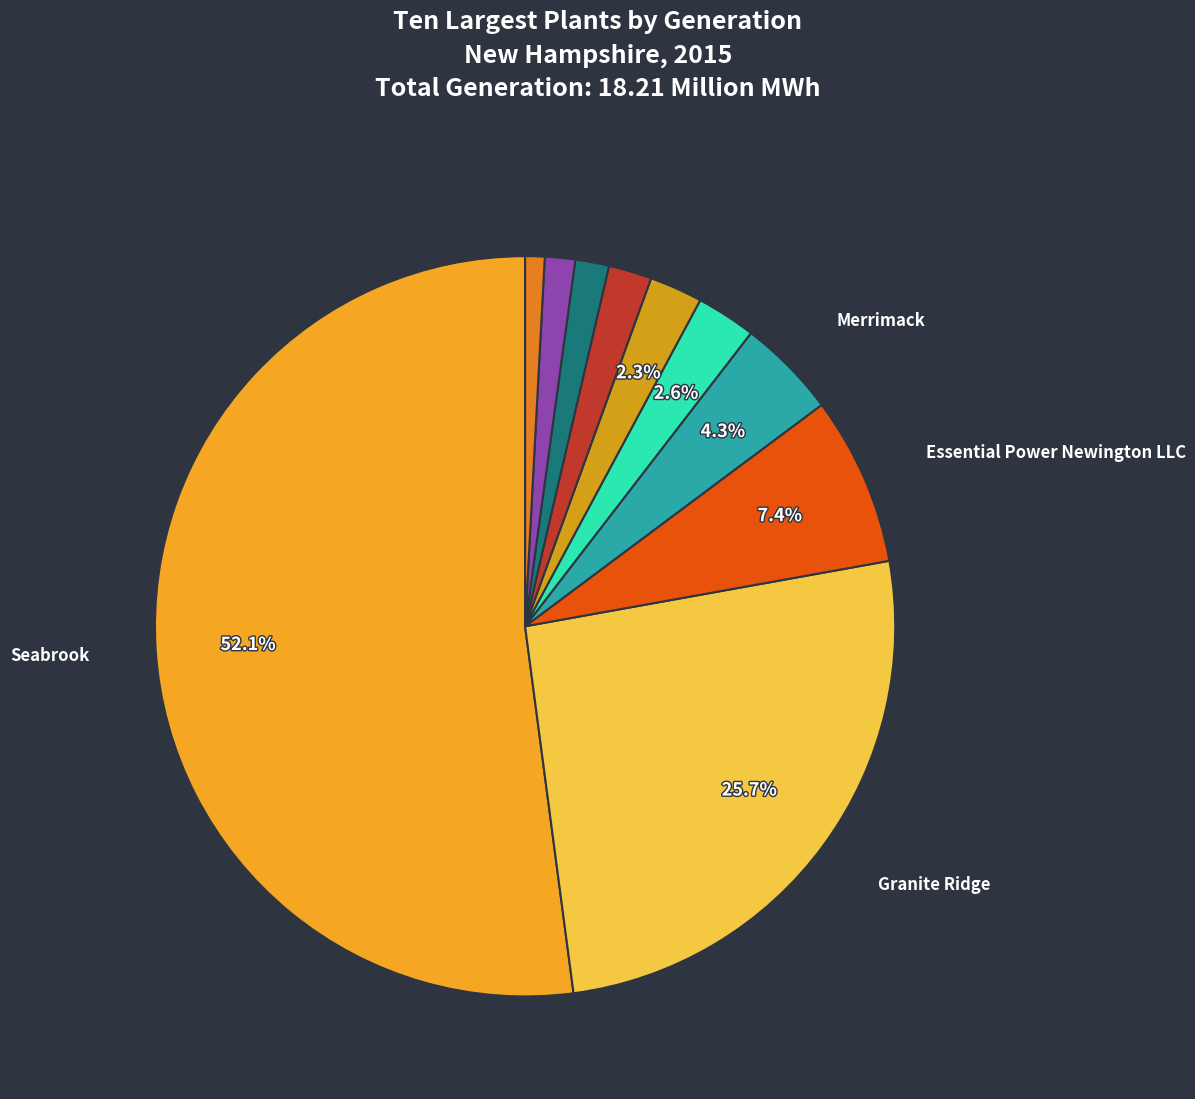

Which category accounts for the majority?

Seabrook